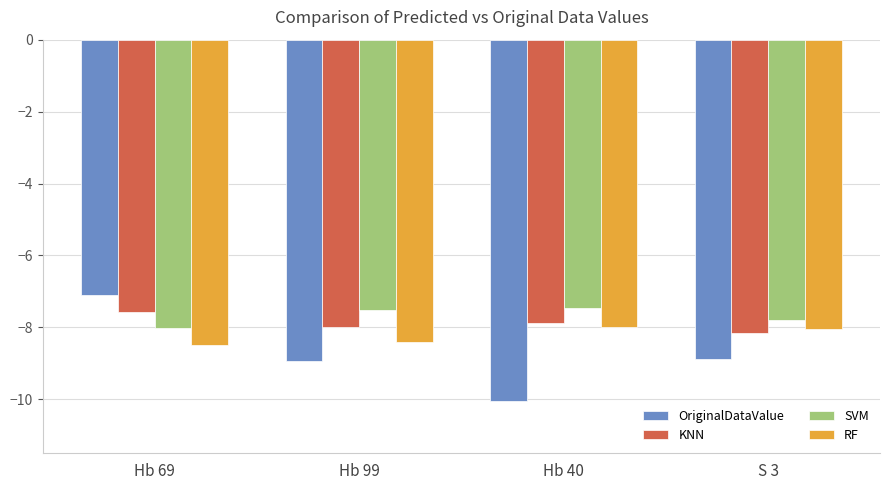

Which series has the largest total across all categories?

SVM